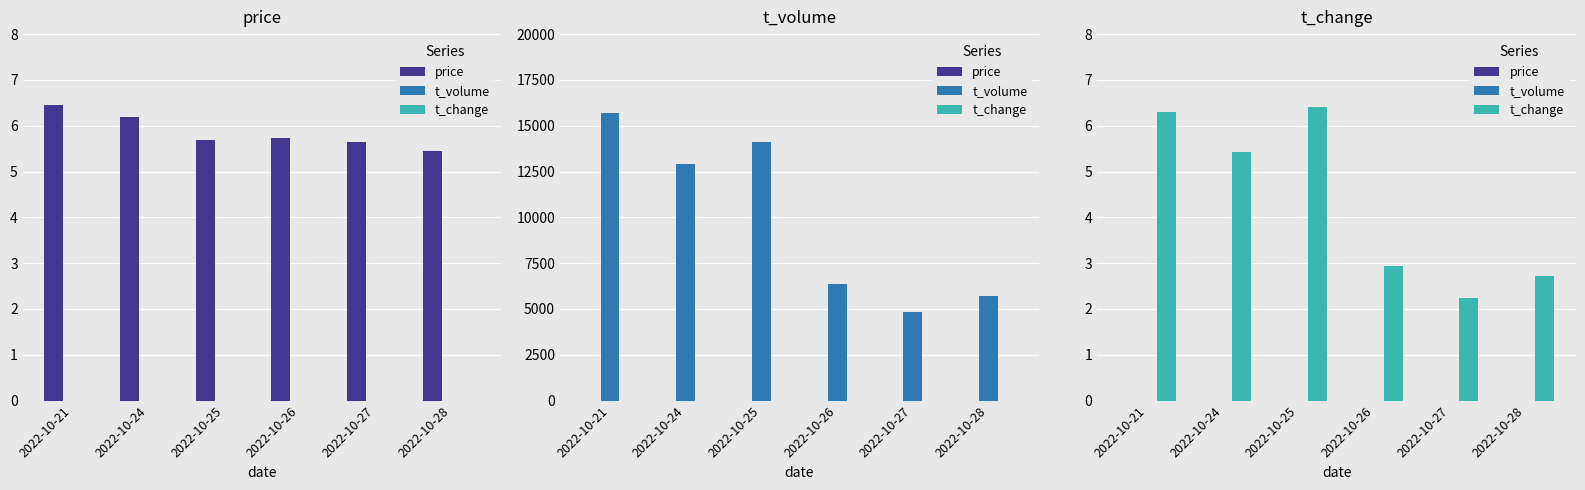

How many bars are there in each group?

3